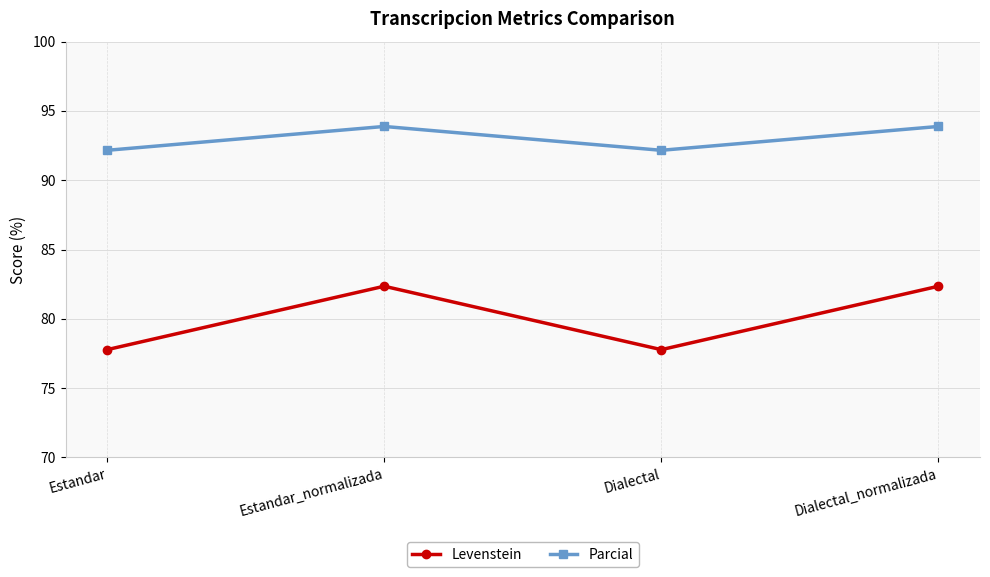

The Levenstein series shows 77.8 at Dialectal. True or false?

True